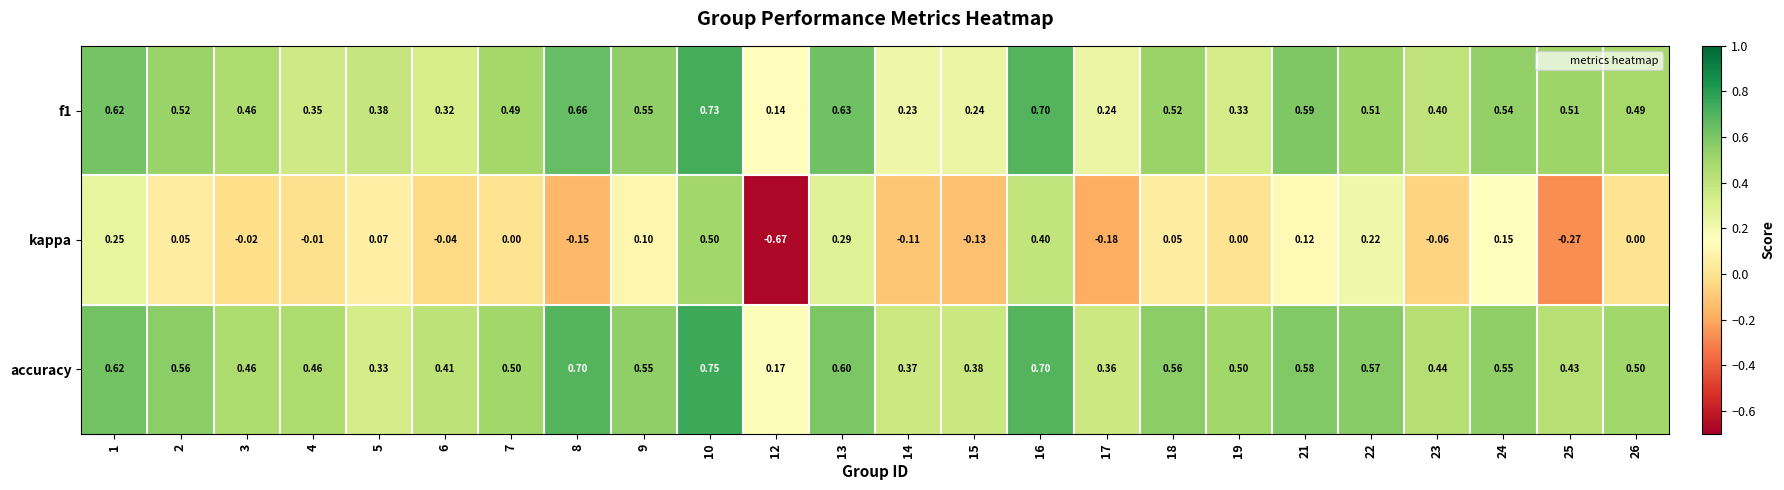

Which series has the largest range (max minus min)?

kappa